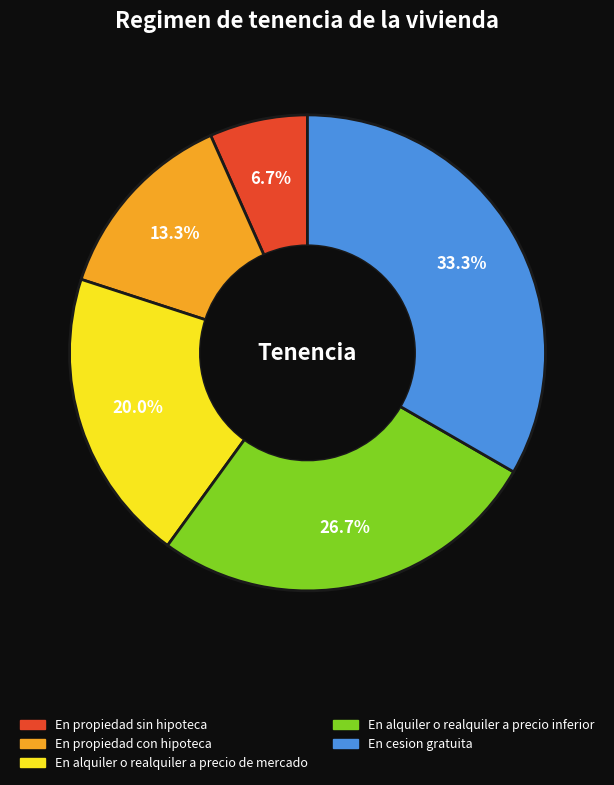

Count the number of slices in the pie.

5